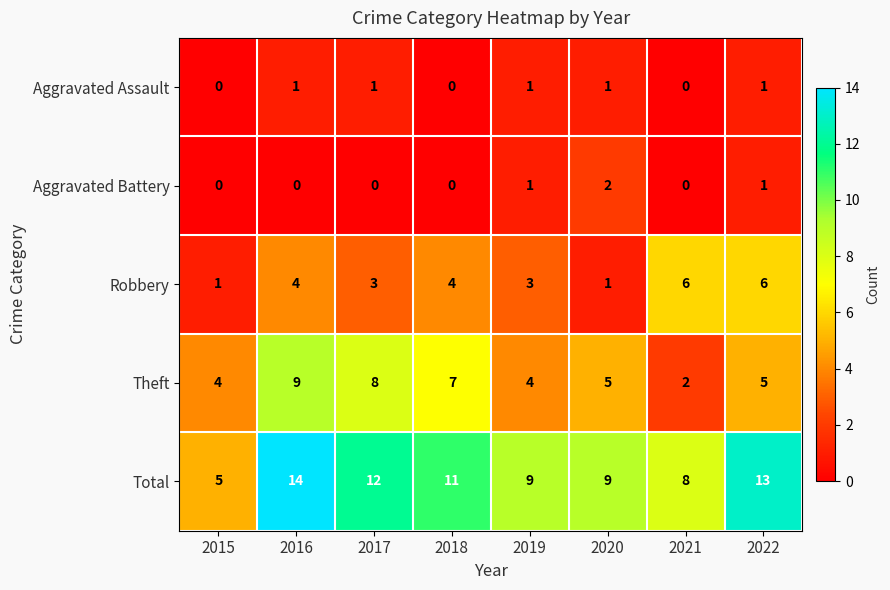

List the series in order of their peak value, highest first.

Total, Theft, Robbery, Aggravated Battery, Aggravated Assault